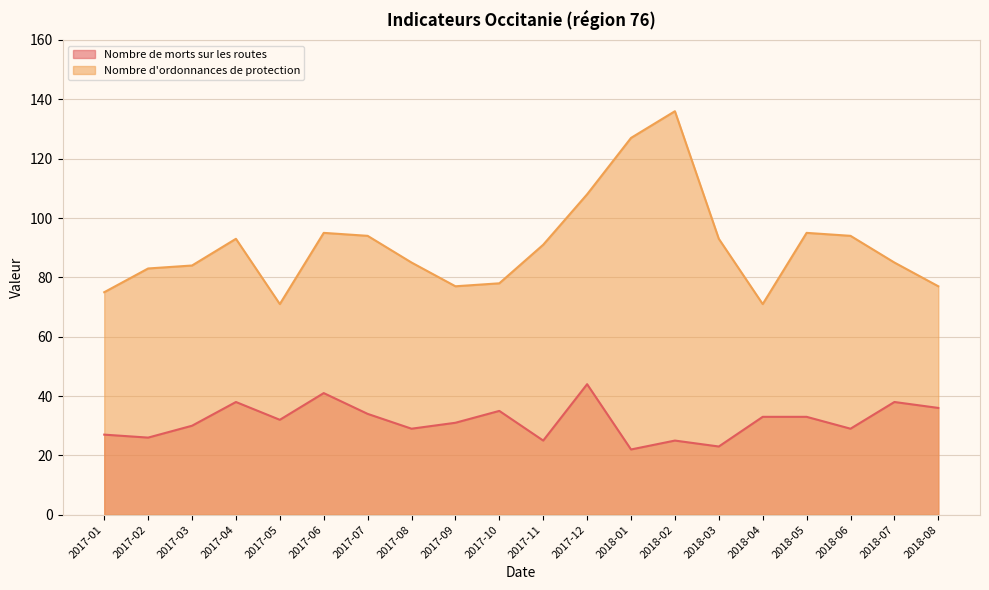

In Nombre d'ordonnances de protection, how many points are lower than both neighbors (excluding endpoints)?

3